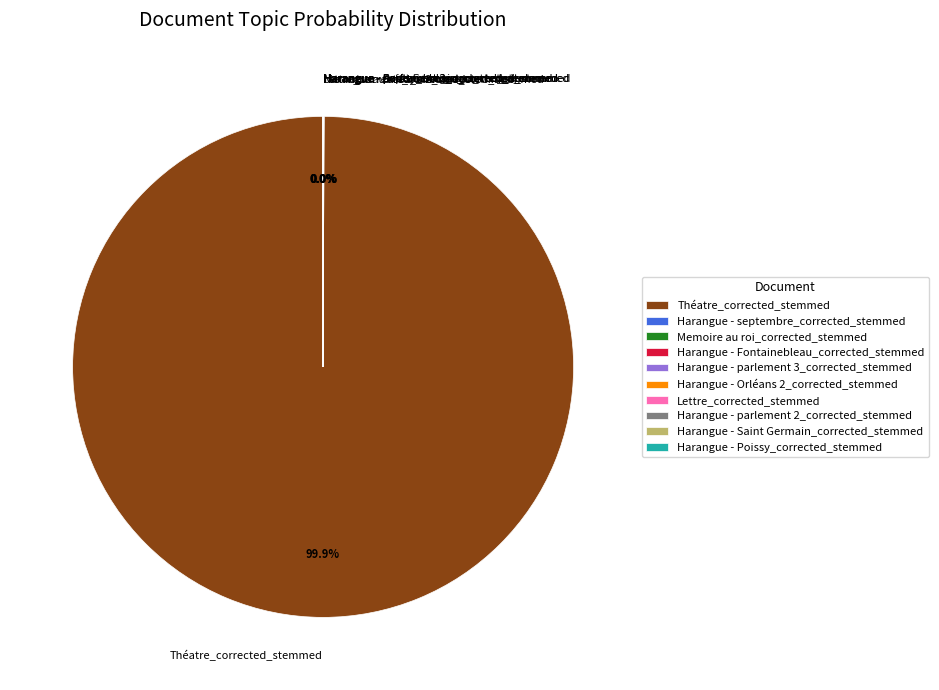

What is the largest slice in the pie chart?

Théatre_corrected_stemmed